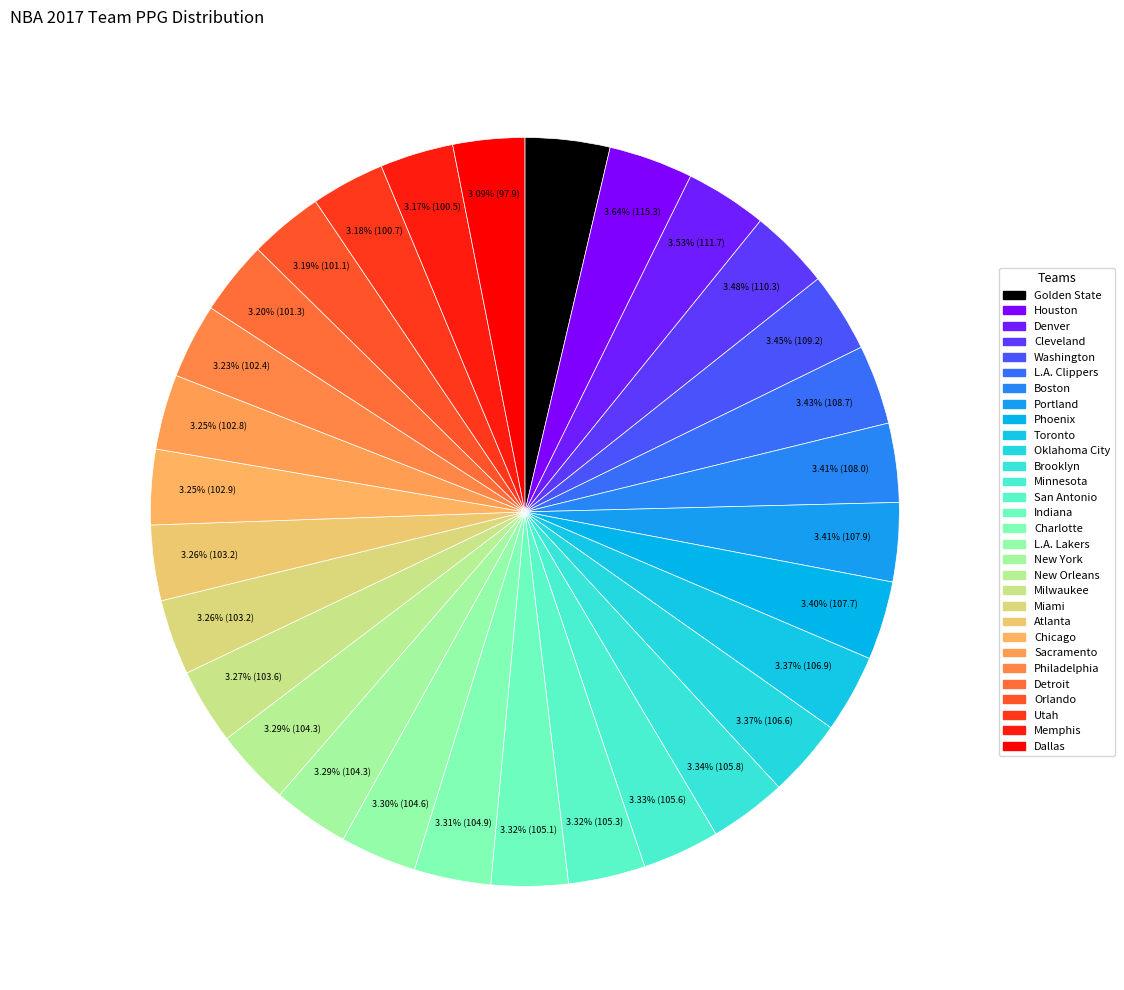

Rank the categories by value from lowest to highest.

Dallas, Memphis, Utah, Orlando, Detroit, Philadelphia, Sacramento, Chicago, Miami, Atlanta, Milwaukee, New York, New Orleans, L.A. Lakers, Charlotte, Indiana, San Antonio, Minnesota, Brooklyn, Oklahoma City, Toronto, Phoenix, Portland, Boston, L.A. Clippers, Washington, Cleveland, Denver, Houston, Golden State